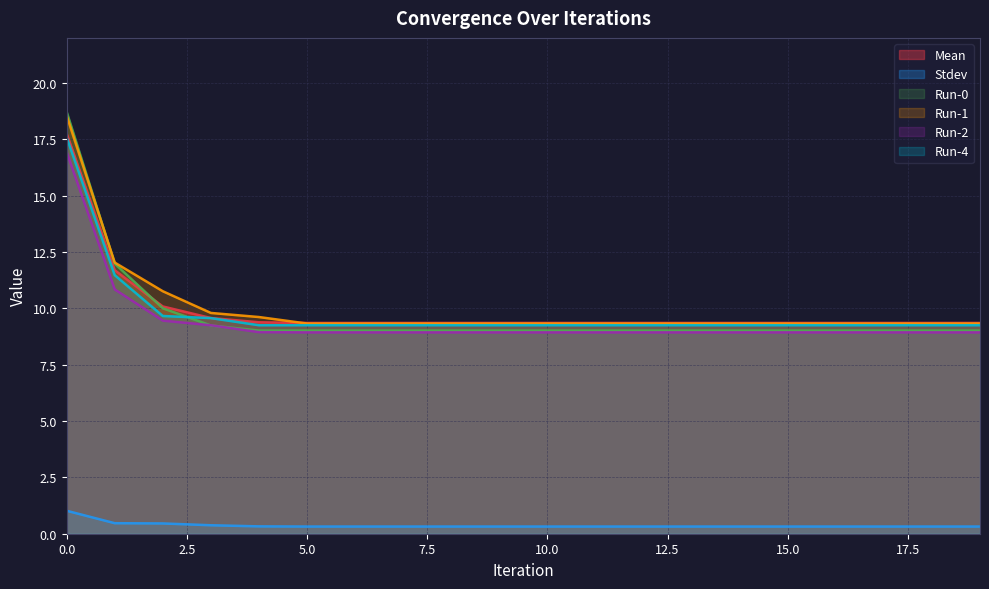

Which series changed the most between 0 and 3?

Run-0